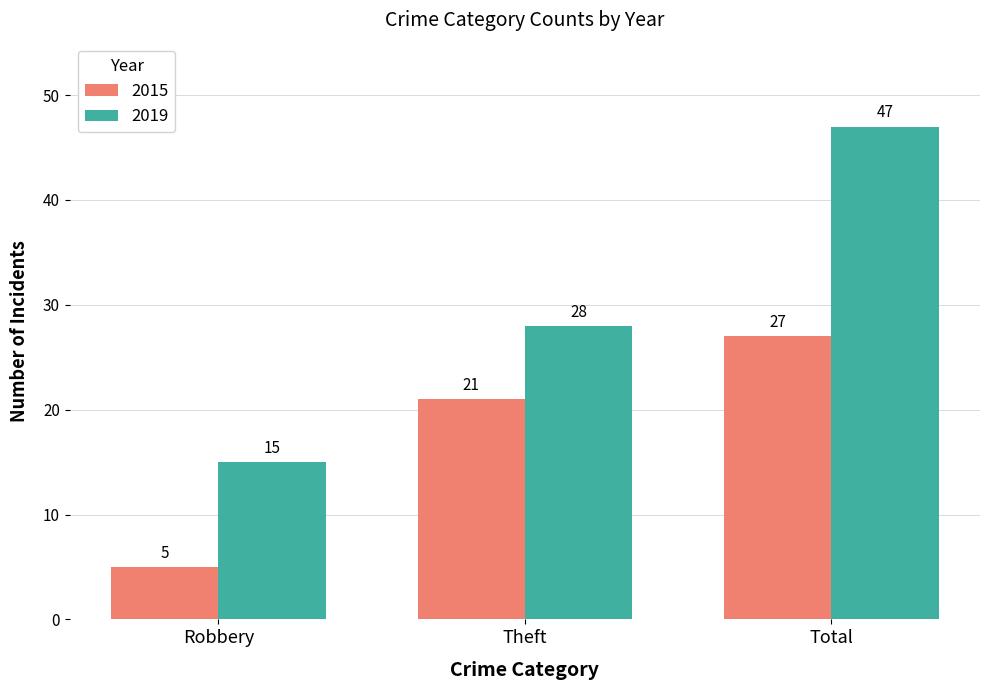

Rank the series at Total from highest to lowest value.

2019, 2015